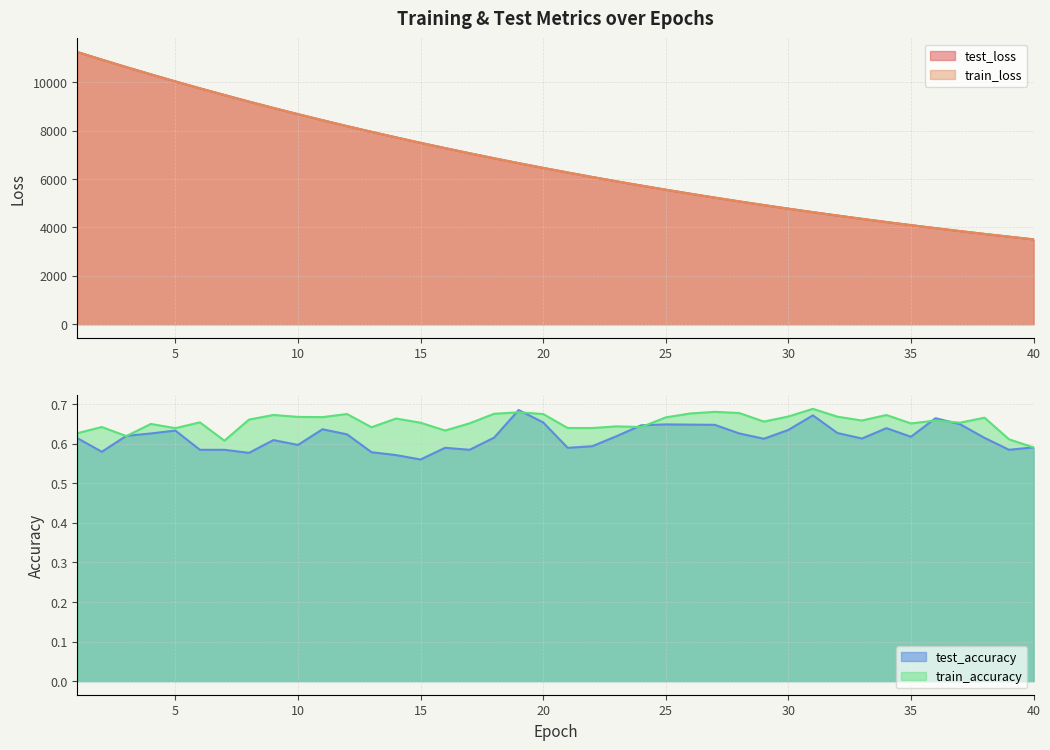

Reading right to left, extract all data points from this chart.

test_loss: 3507.9	3620.2	3733.3	3851.2	3972.4	4097.7	4225.9	4358.4	4494.7	4634.5	4778.8	4927.3	5079.6	5236.0	5397.4	5563.4	5733.7	5909.1	6089.6	6275.6	6465.8	6661.6	6863.3	7070.3	7283.4	7501.9	7726.7	7957.5	8194.2	8438.1	8688.3	8944.7	9208.0	9480.5	9756.9	10041.8	10334.9	10634.5	10942.8	11260.3
train_loss: 3507.8	3620.0	3733.1	3851.1	3972.3	4097.5	4225.8	4358.2	4494.5	4634.5	4778.8	4927.3	5079.3	5235.8	5397.2	5563.3	5733.6	5909.0	6089.3	6275.5	6465.7	6661.5	6863.0	7070.0	7283.1	7501.6	7726.3	7957.1	8193.9	8437.8	8687.9	8944.3	9207.5	9480.1	9756.5	10041.6	10334.7	10634.2	10942.2	11259.6
test_accuracy: 0.6	0.6	0.6	0.6	0.7	0.6	0.6	0.6	0.6	0.7	0.6	0.6	0.6	0.6	0.6	0.6	0.6	0.6	0.6	0.6	0.7	0.7	0.6	0.6	0.6	0.6	0.6	0.6	0.6	0.6	0.6	0.6	0.6	0.6	0.6	0.6	0.6	0.6	0.6	0.6
train_accuracy: 0.6	0.6	0.7	0.7	0.7	0.7	0.7	0.7	0.7	0.7	0.7	0.7	0.7	0.7	0.7	0.7	0.6	0.6	0.6	0.6	0.7	0.7	0.7	0.7	0.6	0.7	0.7	0.6	0.7	0.7	0.7	0.7	0.7	0.6	0.7	0.6	0.7	0.6	0.6	0.6